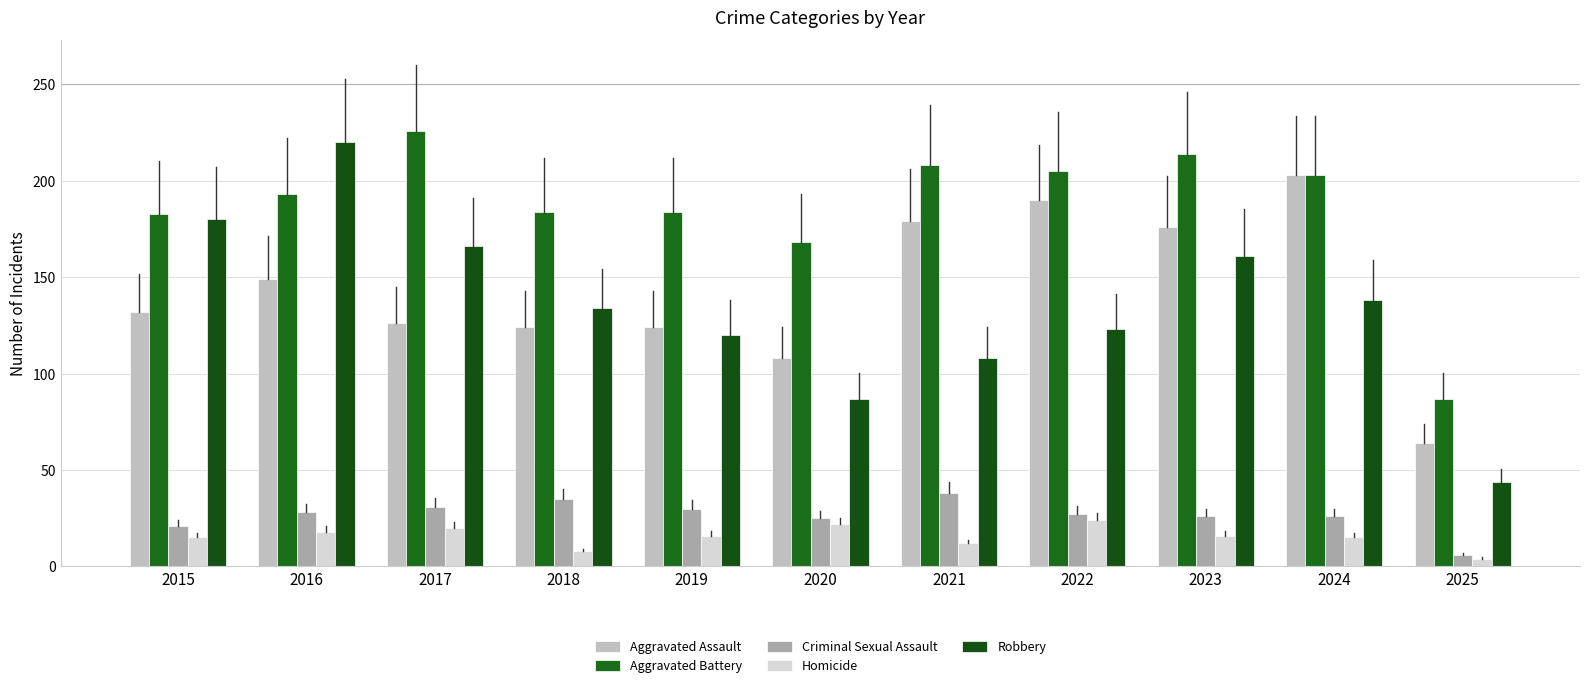

Are the bars horizontal?

No